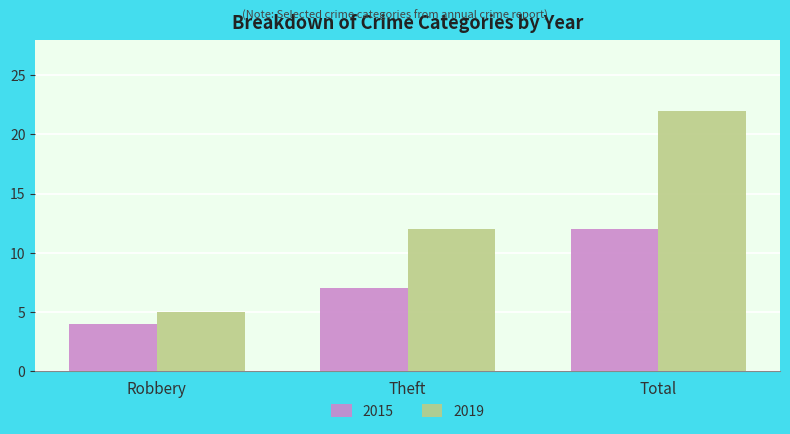

What is the sum of the 2019 values at Robbery and Total?

27